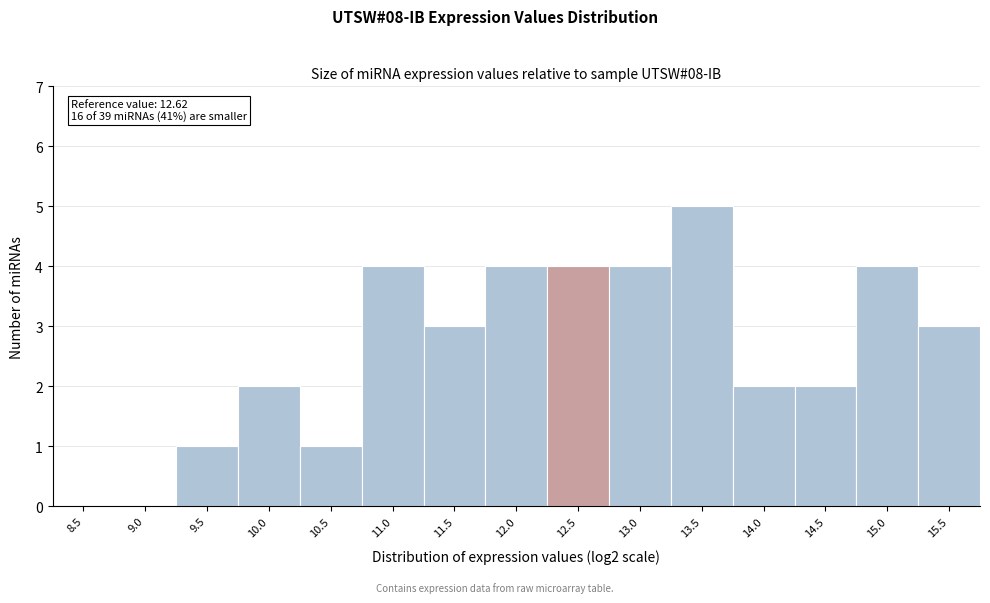

Reading left to right, list all the values displayed in this chart.

8.5=0	9.0=0	9.5=1	10.0=2	10.5=1	11.0=4	11.5=3	12.0=4	12.5=4	13.0=4	13.5=5	14.0=2	14.5=2	15.0=4	15.5=3